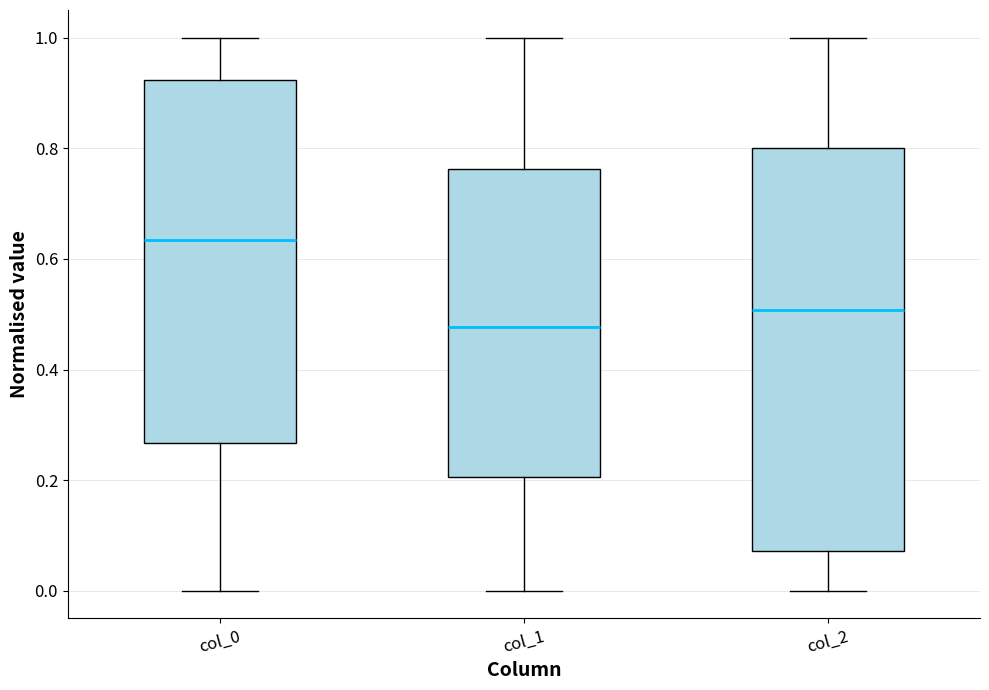

Where does the median line of the box for col_2 sit on the y-axis? The values are not printed on the chart, so give them approximately, as read against the axis.

0.50